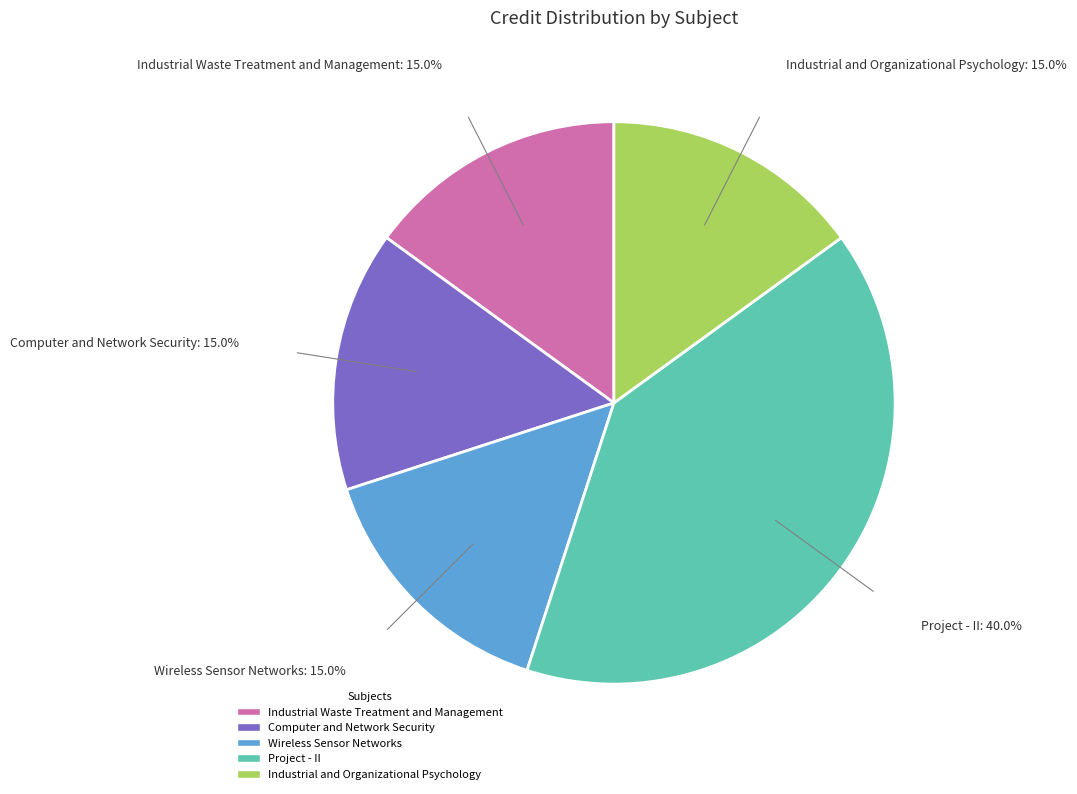

What percentage is the Project - II slice, to the nearest percent?

40%